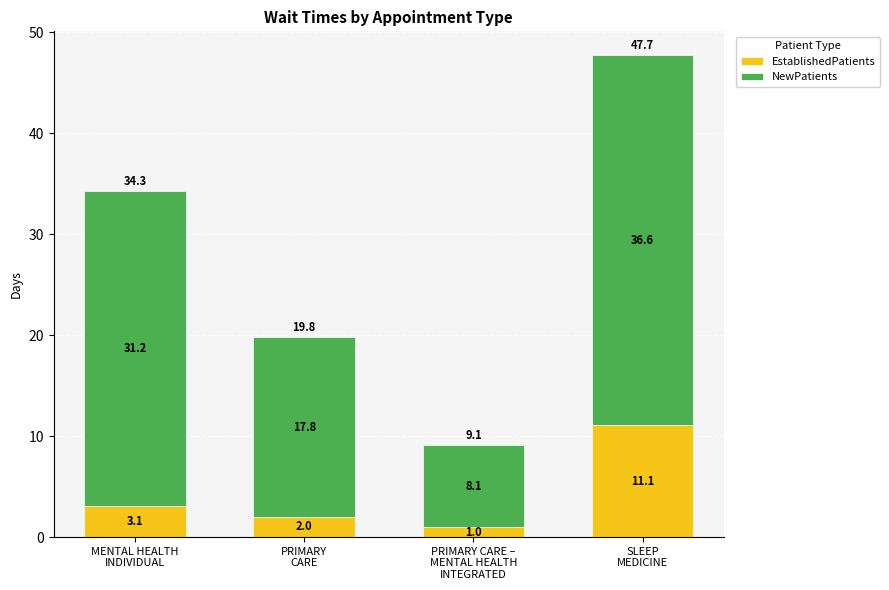

What is the sum of all EstablishedPatients values?

17.2